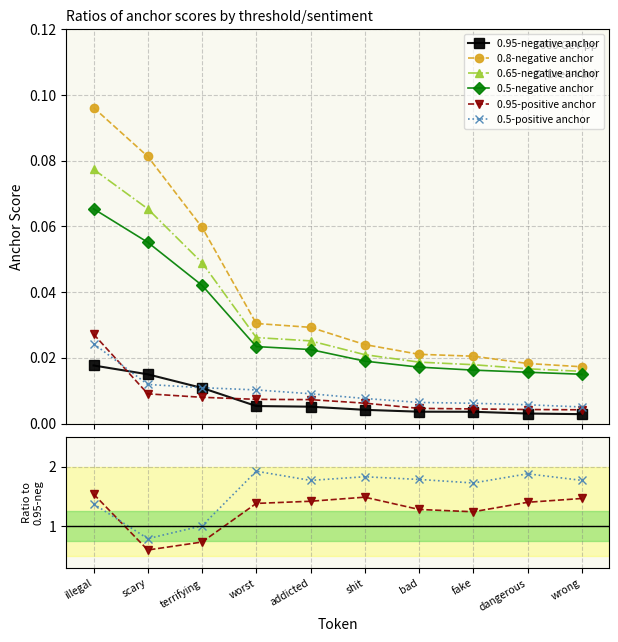

What is the label of the 4th point from the right?

bad